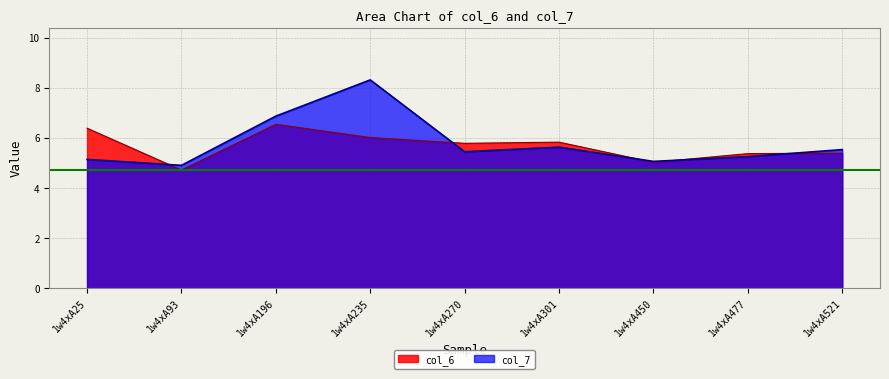

How many lines are shown in the chart?

2